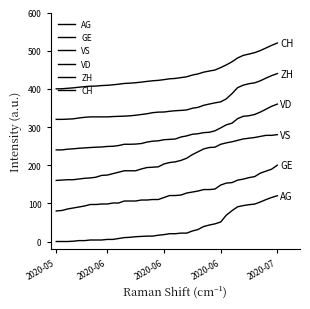

Does the chart display data point markers on the line(s)?

No